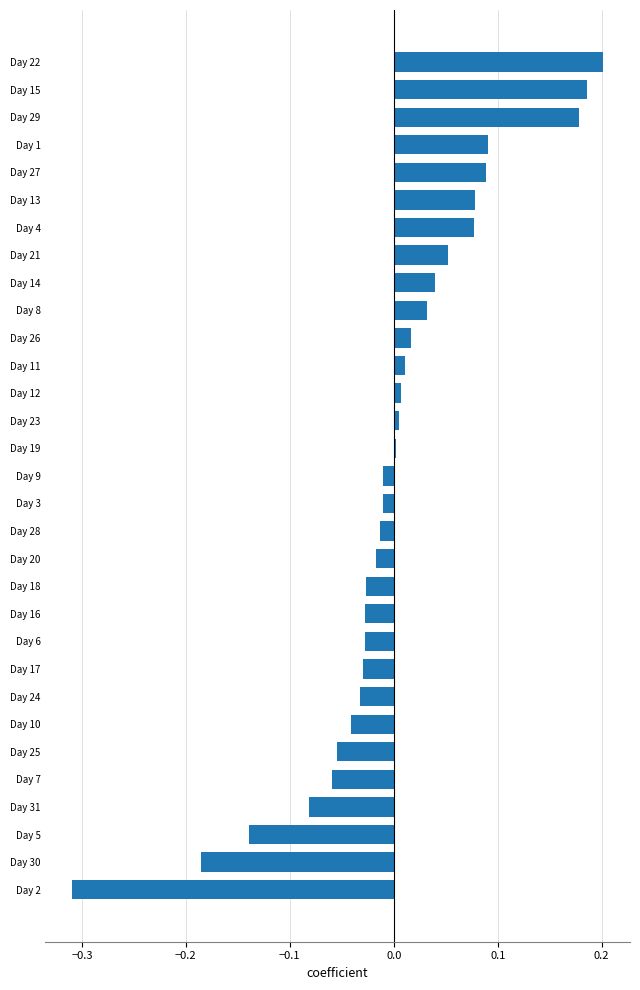

How many distinct data groups are displayed?

1